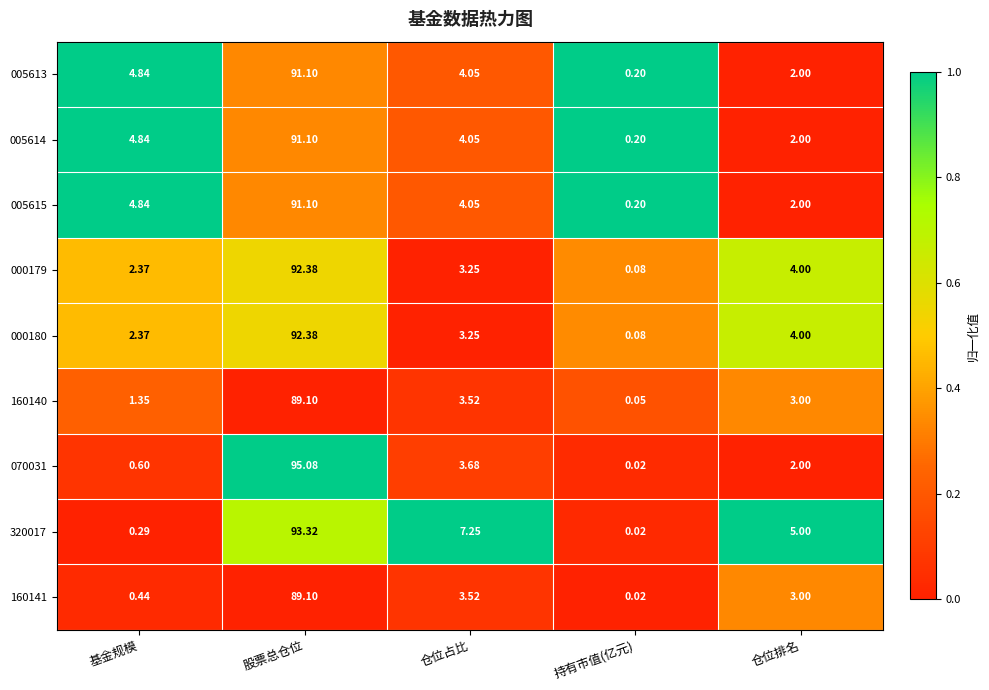

Which series has the largest total across all categories?

320017